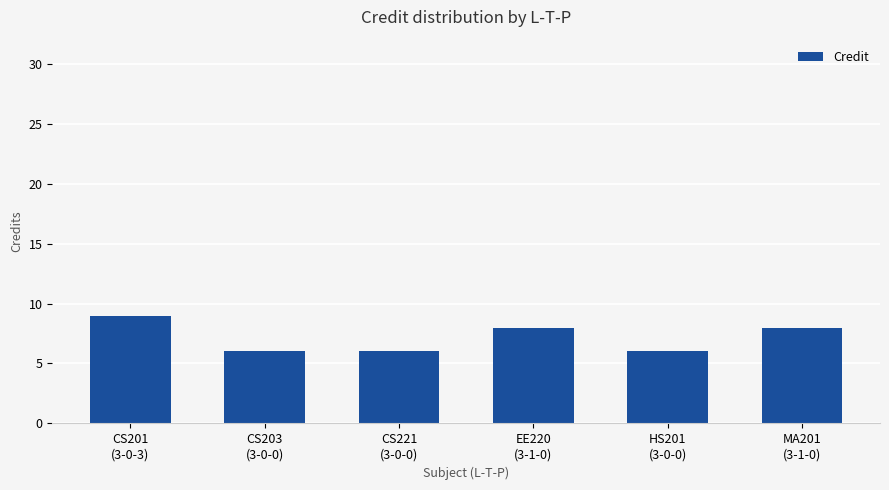

What position from the left is CS221
(3-0-0)?

3